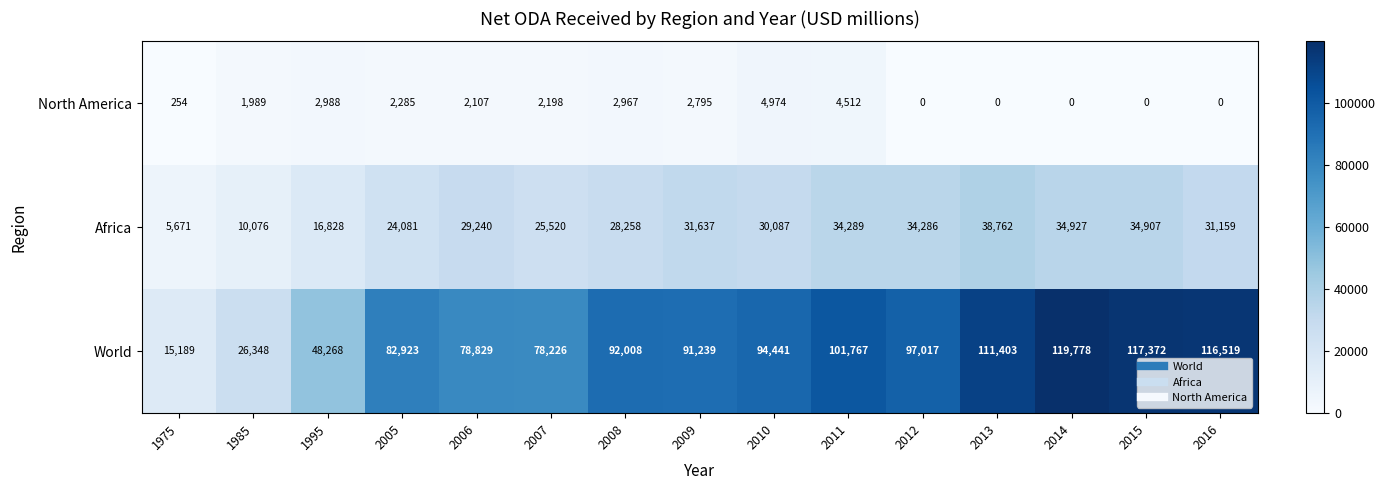

Rank the series by their average value, from lowest to highest.

North America, Africa, World